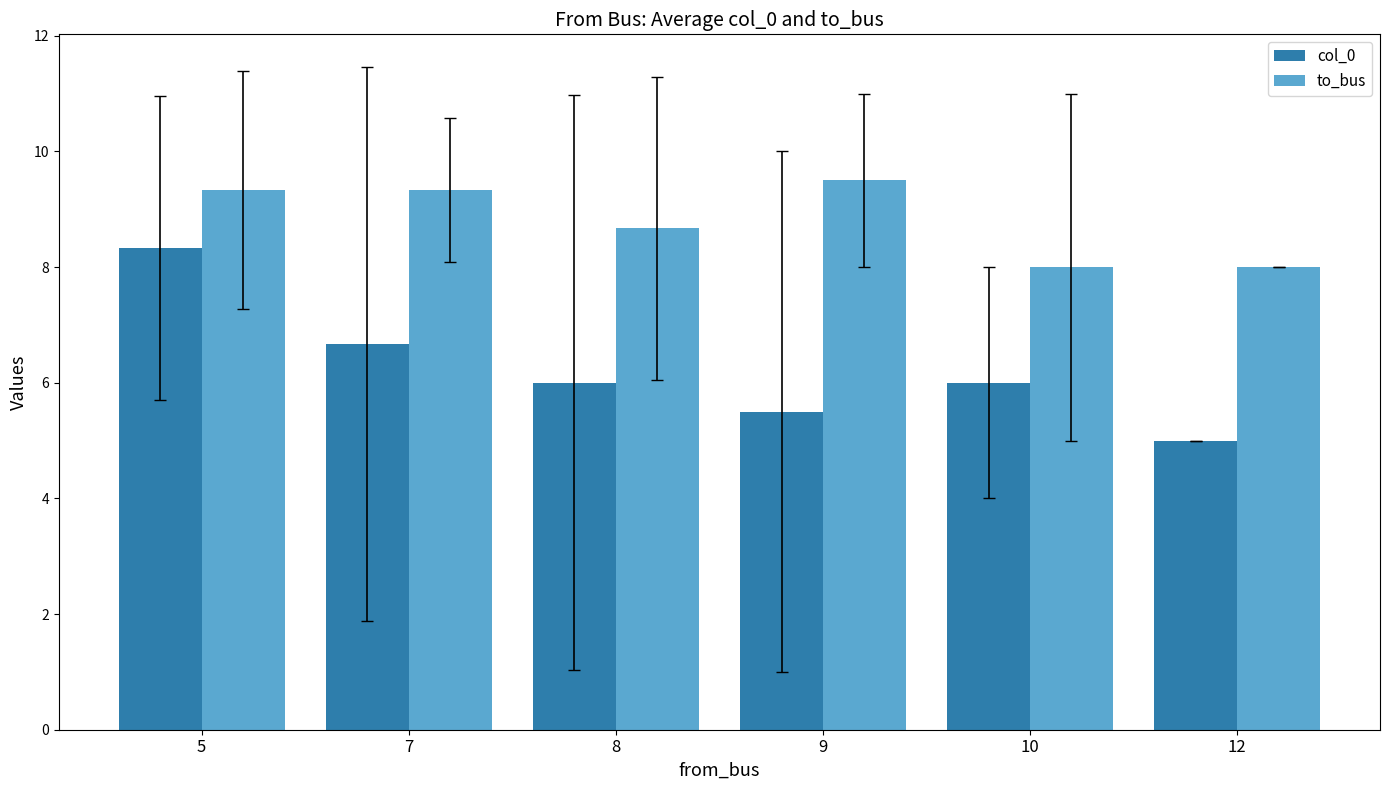

Which category has the highest value in the to_bus series?

9